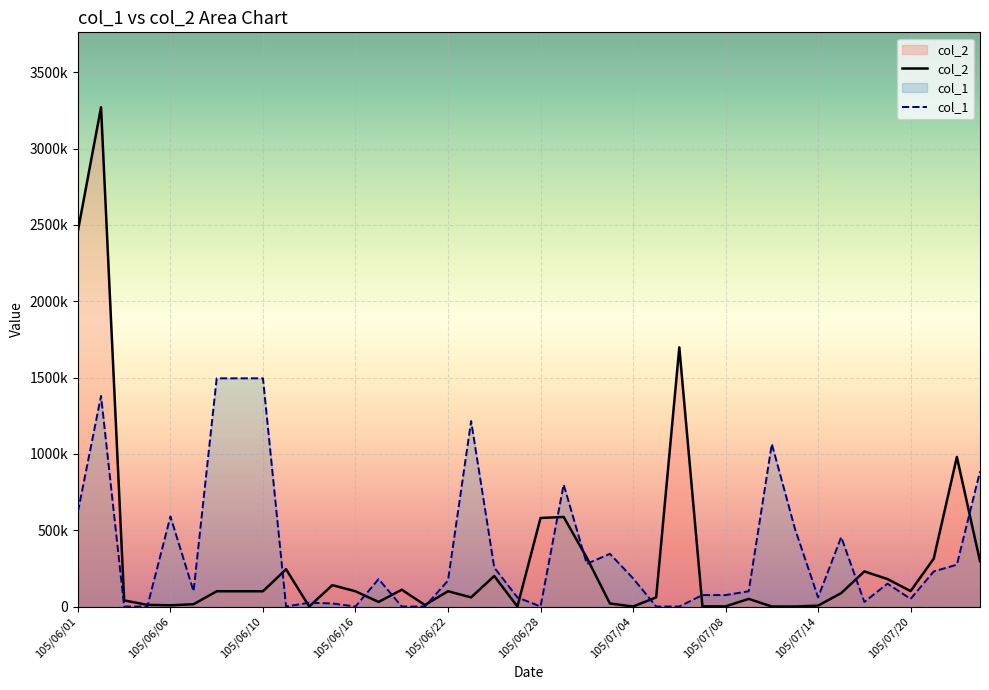

Rank the categories by value from highest to lowest.

105/06/02, 105/06/01, 105/07/06, 105/07/22, 105/06/29, 105/06/28, 105/06/30, 105/07/21, 105/07/25, 105/06/13, 105/07/18, 105/06/24, 105/07/19, 105/06/15, 105/06/20, 105/07/20, 105/06/08, 105/06/09, 105/06/10, 105/06/16, 105/06/22, 105/07/15, 105/06/23, 105/07/05, 105/07/11, 105/06/03, 105/06/17, 105/07/01, 105/06/07, 105/06/04, 105/06/21, 105/06/06, 105/07/14, 105/07/07, 105/07/08, 105/06/14, 105/06/27, 105/07/04, 105/07/12, 105/07/13